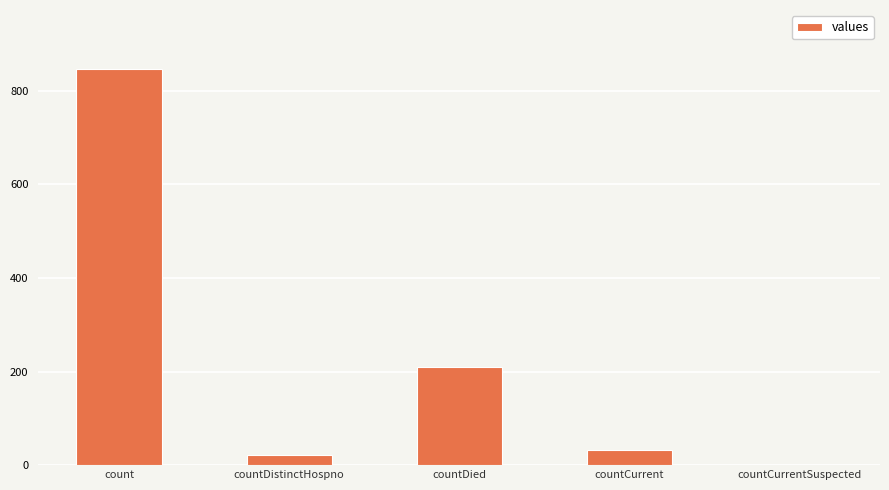

What is the ratio of the value at count to the value at countDied?

4.0